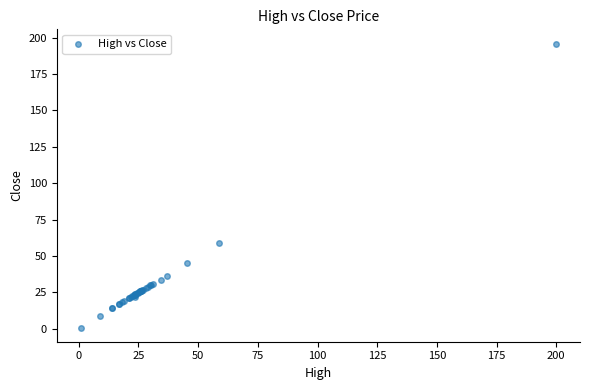

What Y value in the scatter plot is closest to 98?

58.7